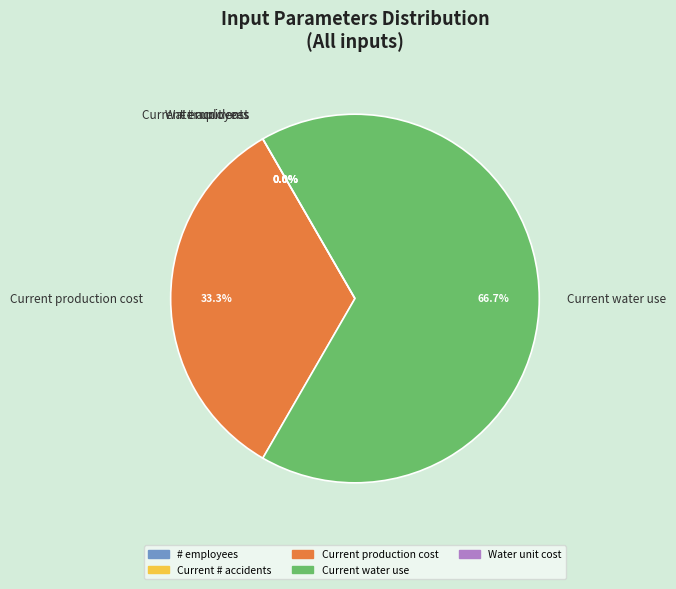

Does Current water use represent more than half of the total?

Yes